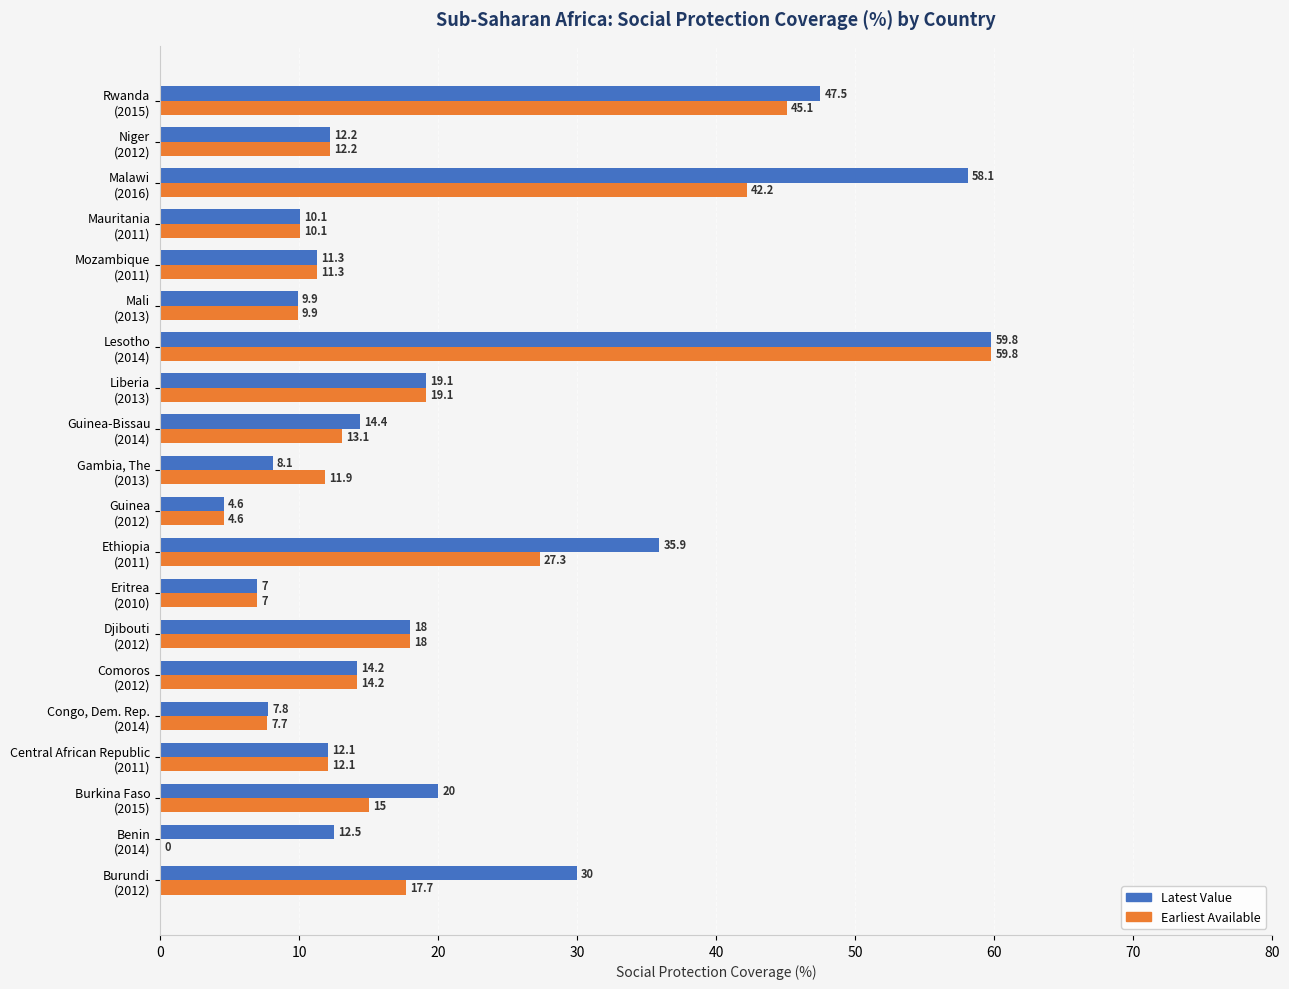

Which series has the largest total across all categories?

Latest Value